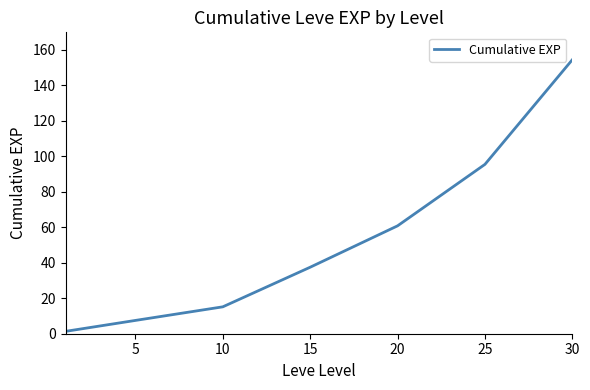

What is the greatest value displayed?

154.5